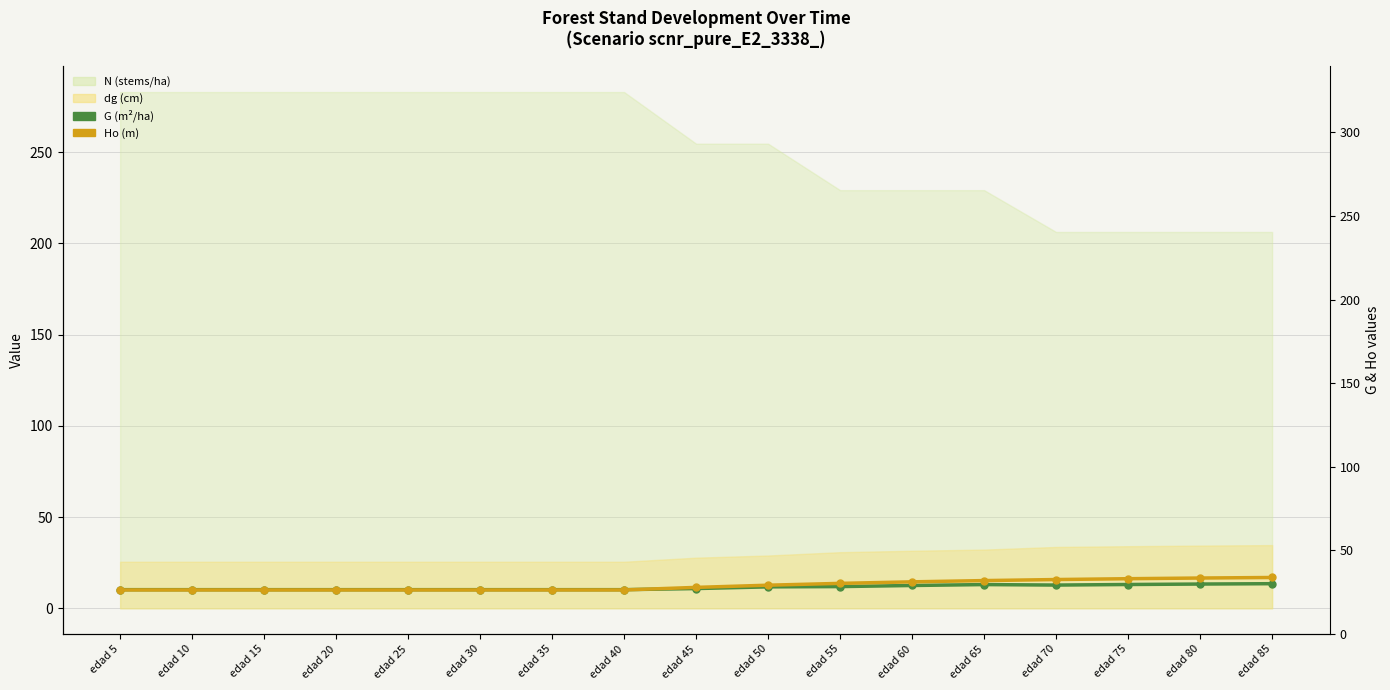

The G (m²/ha) series shows 17.6 at edad 80. True or false?

False